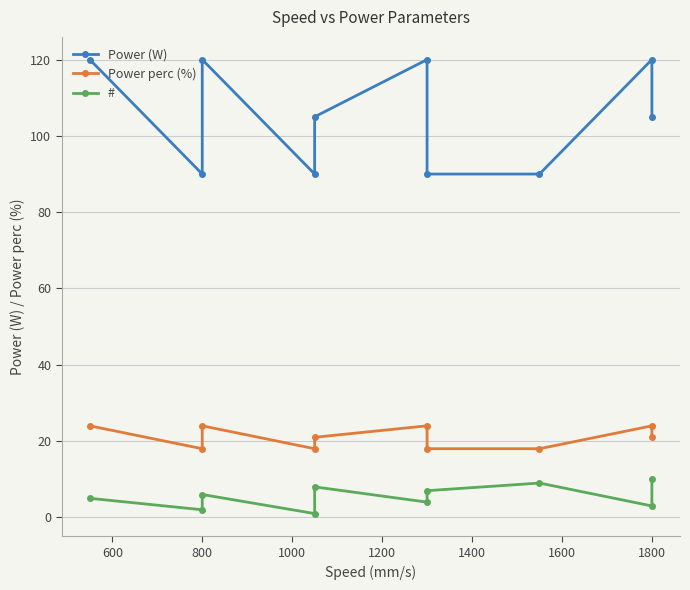

What position from the left is 800?

3